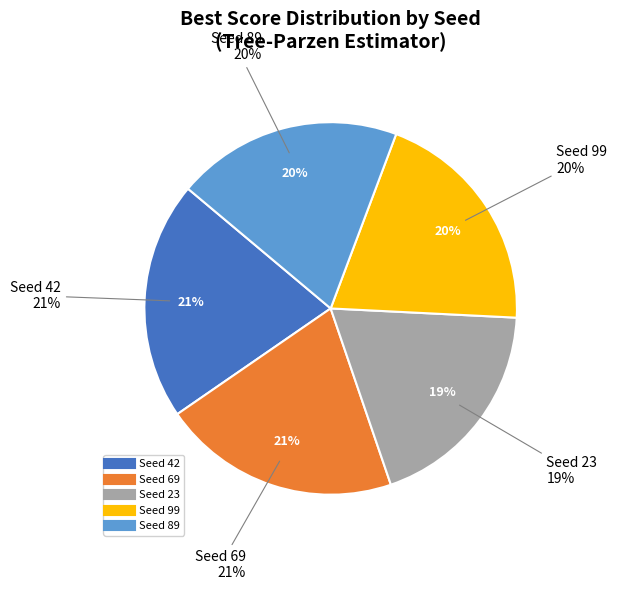

Between Seed 99 and Seed 42, which is larger?

Seed 42